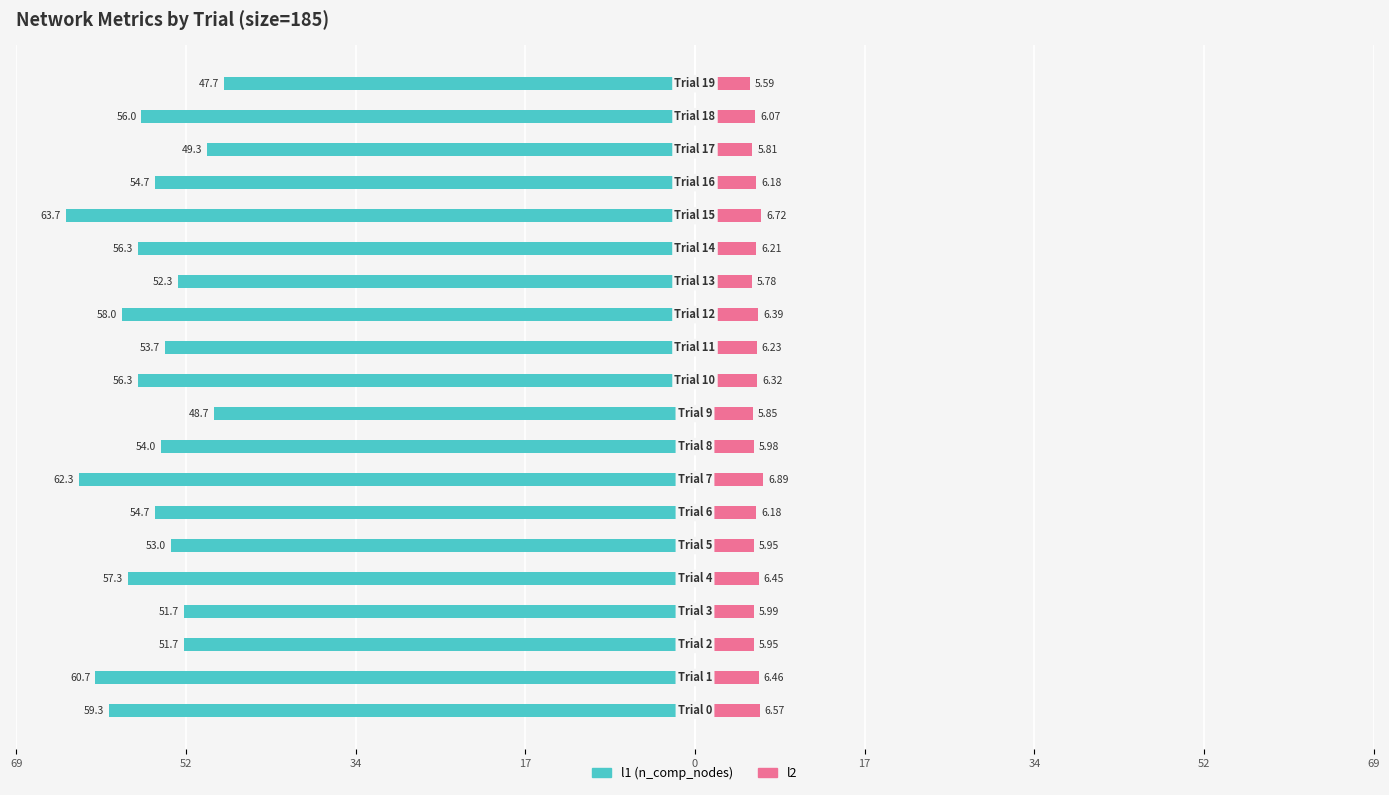

What is the average value of the l2 series?

6.2